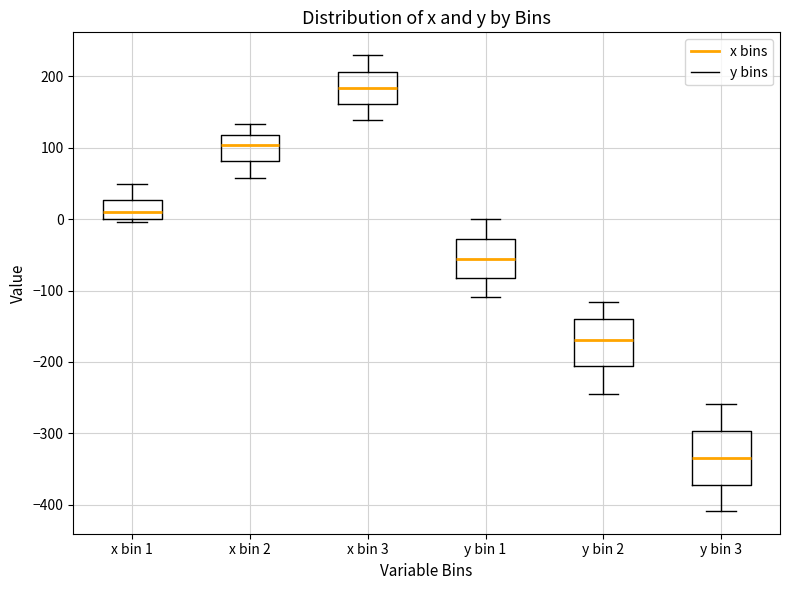

Reading left to right, transcribe this box plot: for each box, give where its median line is, the range the box spans, and where its two whiskers end, as read against the y-axis. The values are not printed on the chart, so give them approximately, as read against the axis.

x bin 1: median 10, box 0 to 30, whiskers 0 (just below the box's lower edge) to 50
x bin 2: median 100, box 80 to 120, whiskers 60 to 130
x bin 3: median 180, box 160 to 210, whiskers 140 to 230
y bin 1: median -60, box -80 to -30, whiskers -110 to 0
y bin 2: median -170, box -210 to -140, whiskers -250 to -120
y bin 3: median -340, box -370 to -300, whiskers -410 to -260